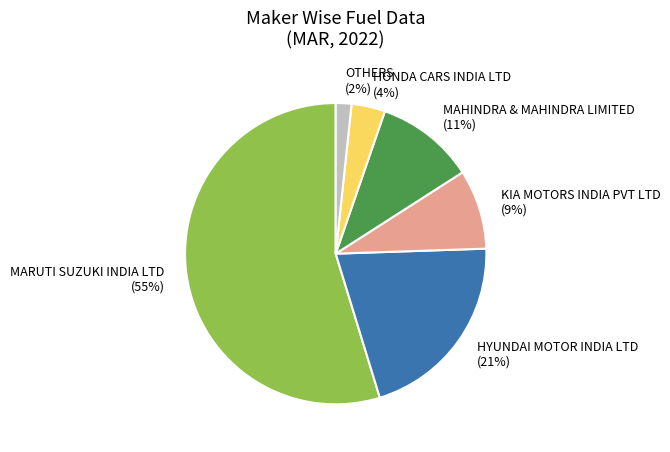

To the nearest percent, what is the difference between the OTHERS (2%) and MAHINDRA & MAHINDRA LIMITED (11%) slice percentages?

9%